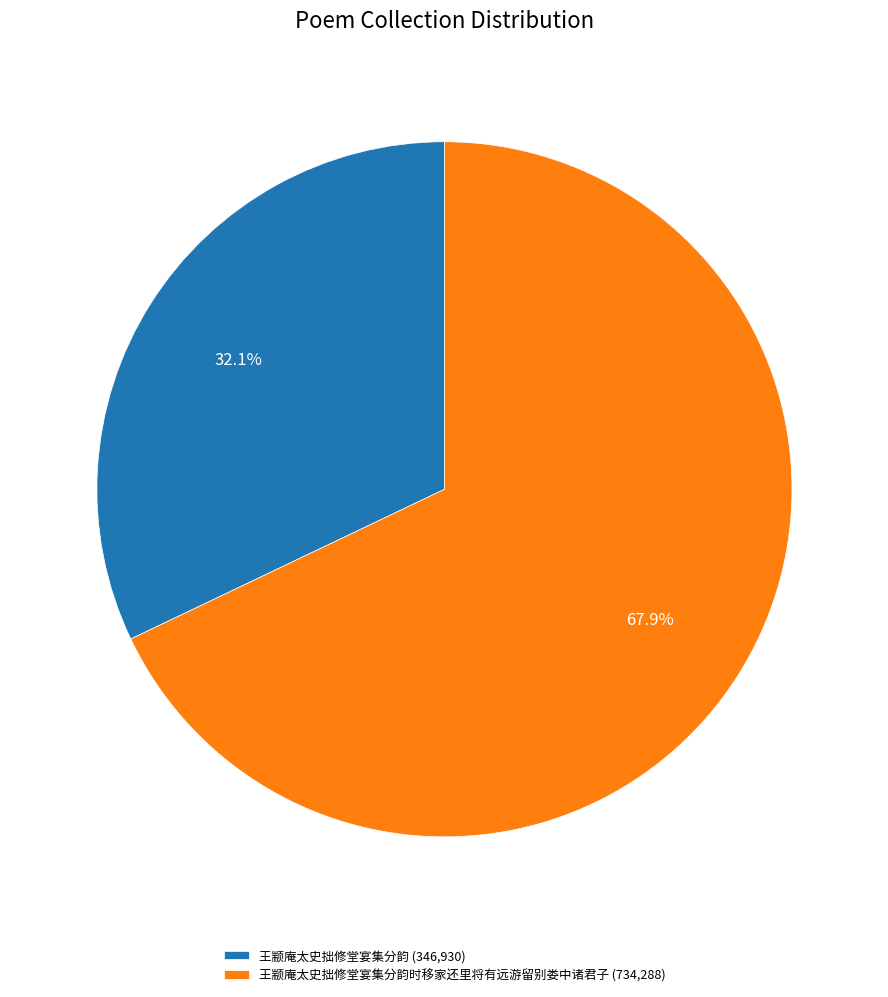

Does any single category account for the majority?

Yes